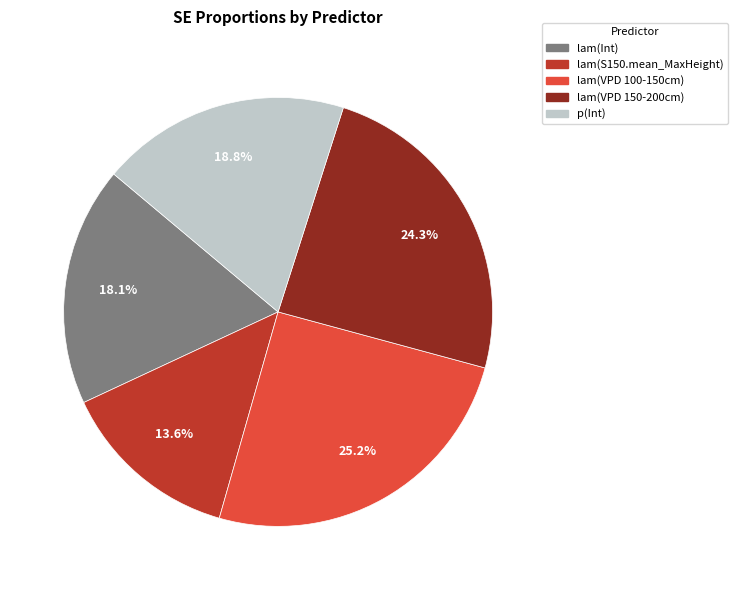

Which slice is the smallest?

lam(S150.mean_MaxHeight)